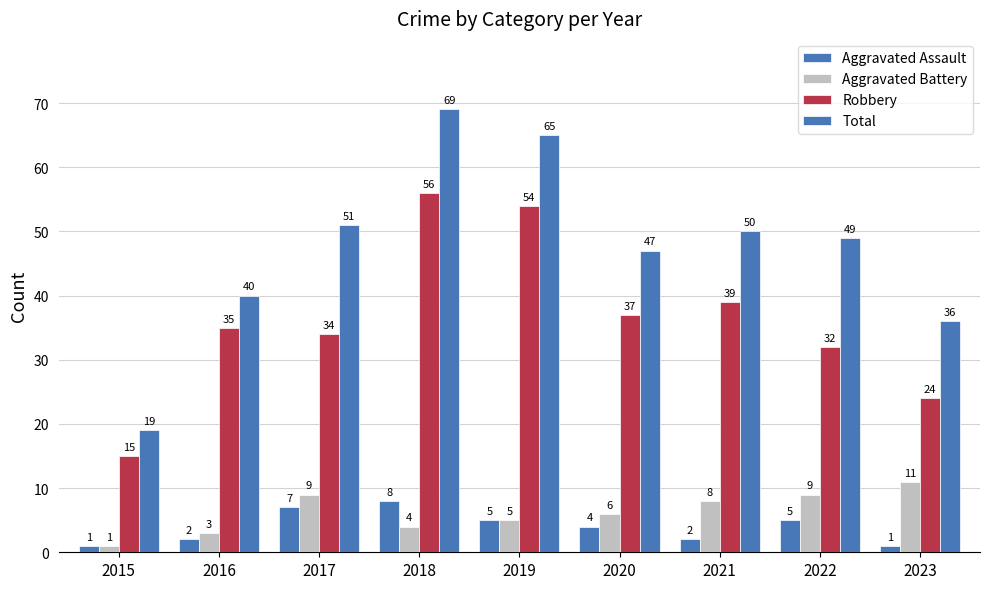

At which category does the chart reach its peak across all series?

2018